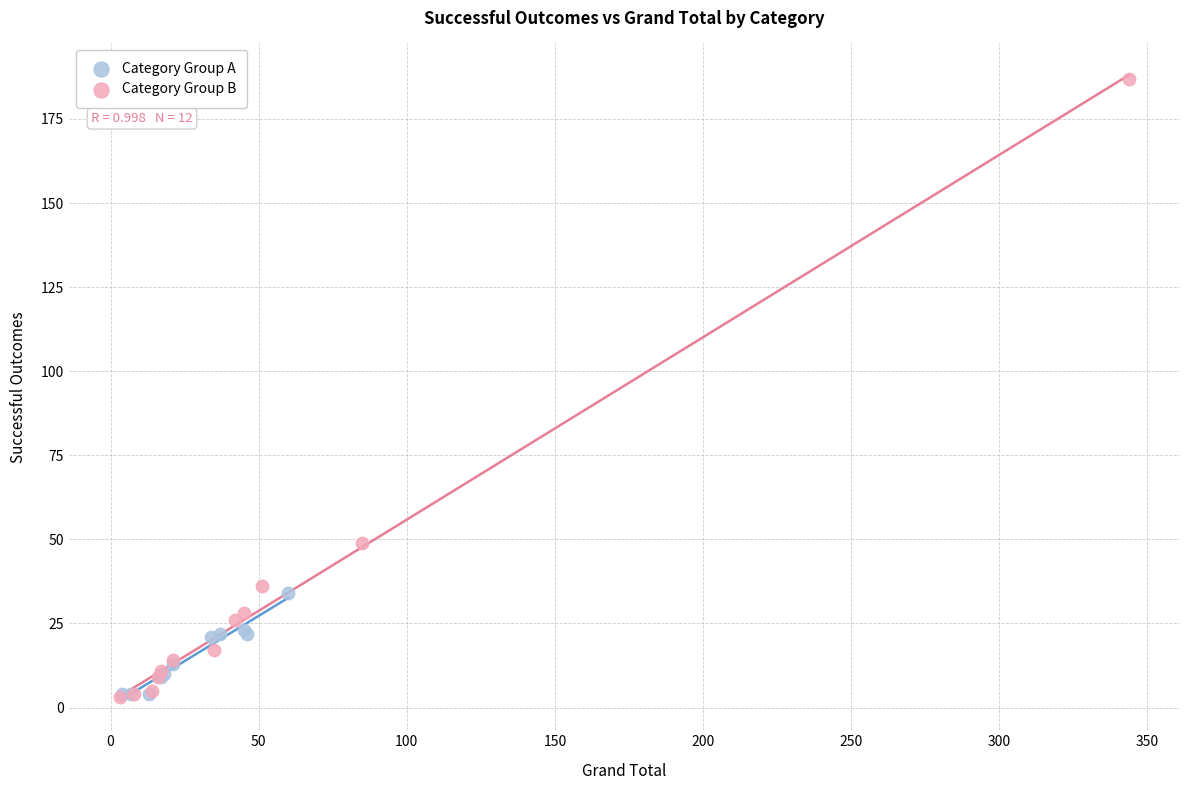

Which series reaches the maximum Y coordinate?

Category Group B